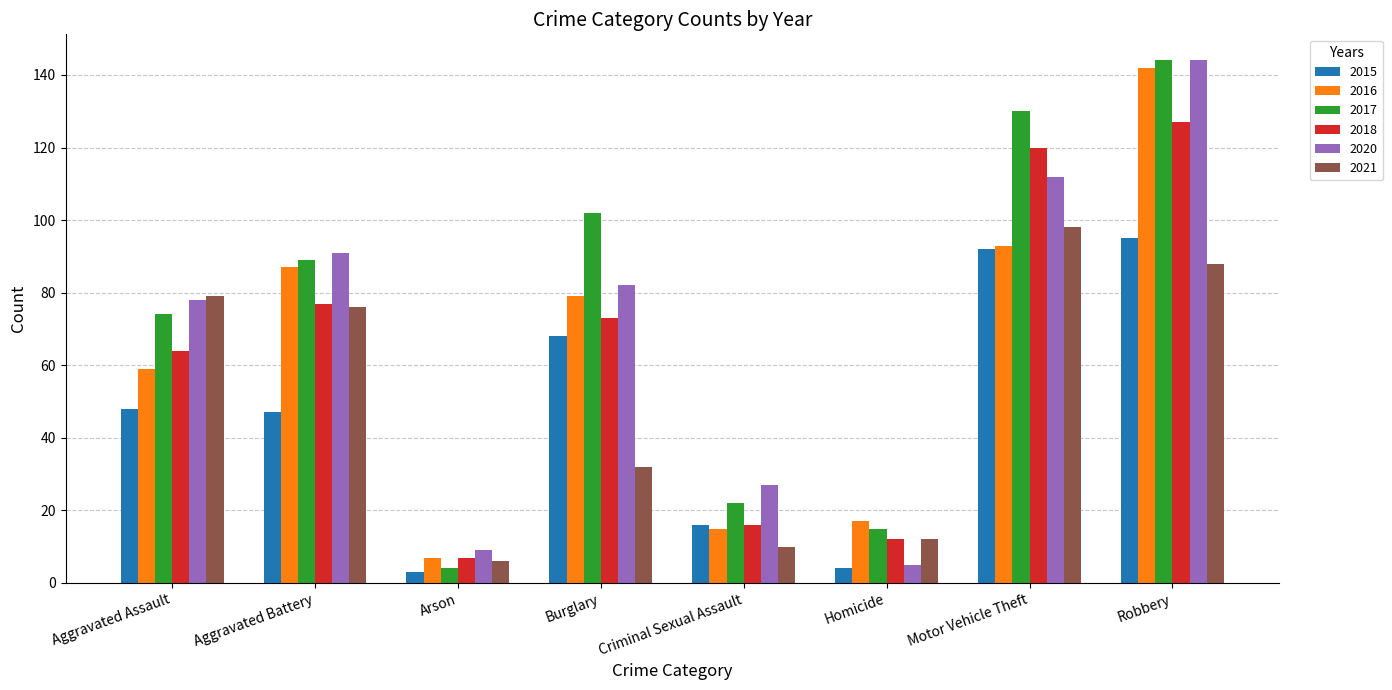

Rank the categories by 2021 value from highest to lowest.

Motor Vehicle Theft, Robbery, Aggravated Assault, Aggravated Battery, Burglary, Homicide, Criminal Sexual Assault, Arson